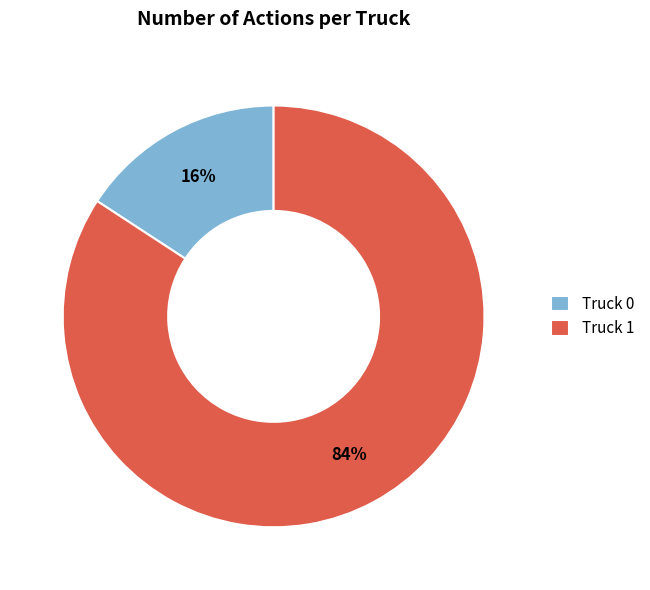

To the nearest percent, what percentage of the pie is Truck 1?

84%